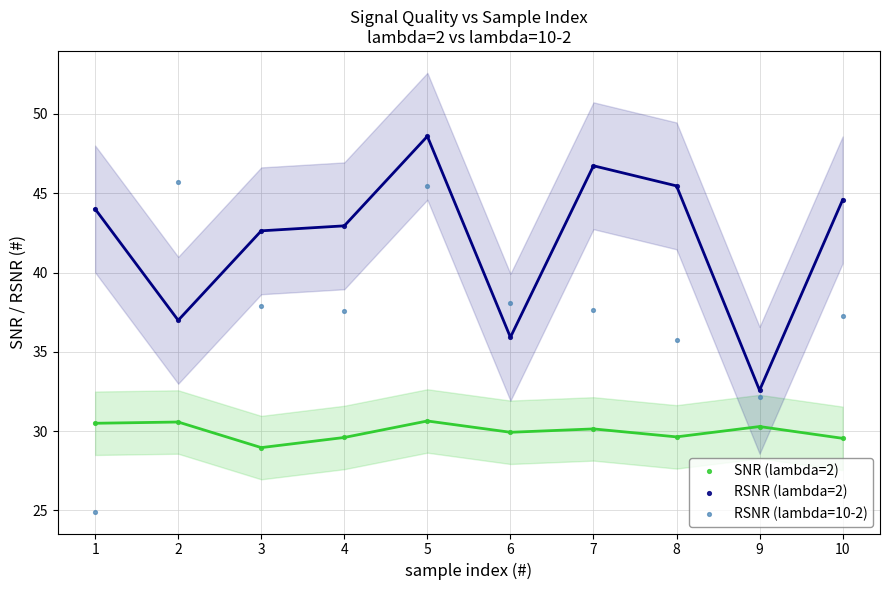

Which series reaches the maximum Y coordinate?

RSNR (lambda=2)